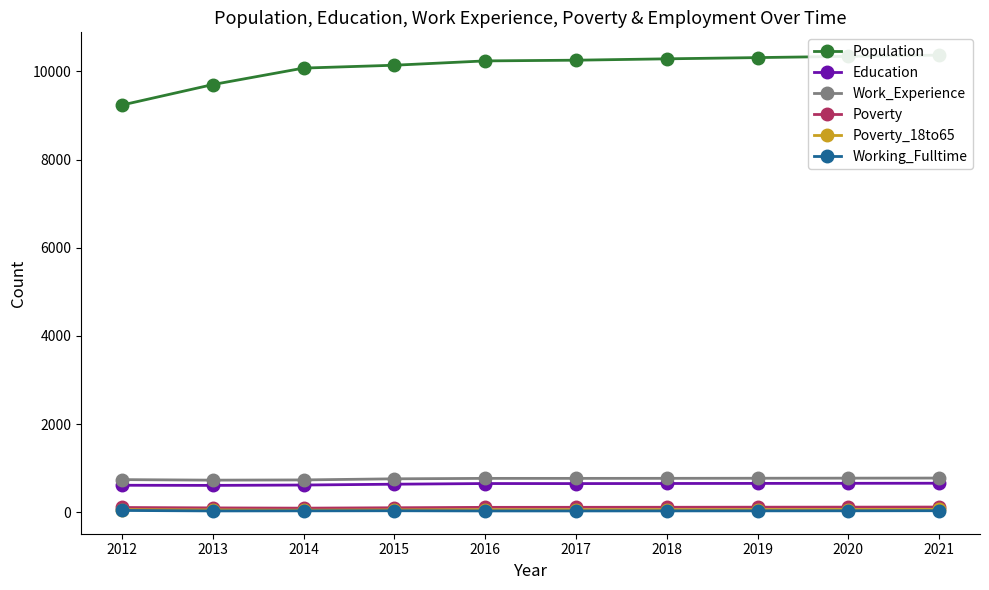

Rank the categories by Population value from highest to lowest.

2021, 2020, 2019, 2018, 2017, 2016, 2015, 2014, 2013, 2012